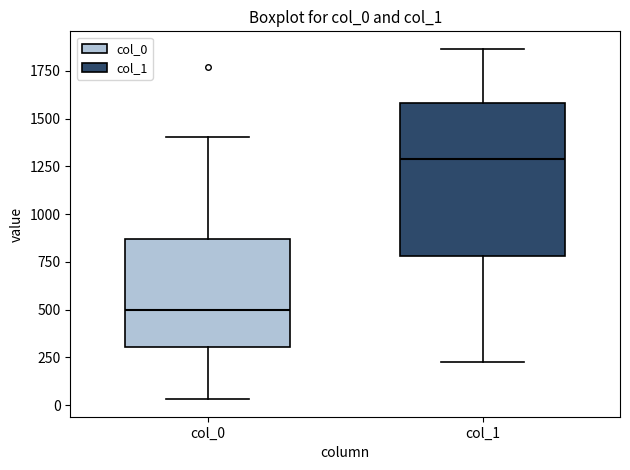

Reading left to right, read every box against the y-axis: the position of its median line, the range the box covers, and the ends of its whiskers. The values are not printed on the chart, so give them approximately, as read against the axis.

col_0: median 500, box 300 to 850, whiskers 50 to 1400
col_1: median 1300, box 800 to 1600, whiskers 250 to 1850